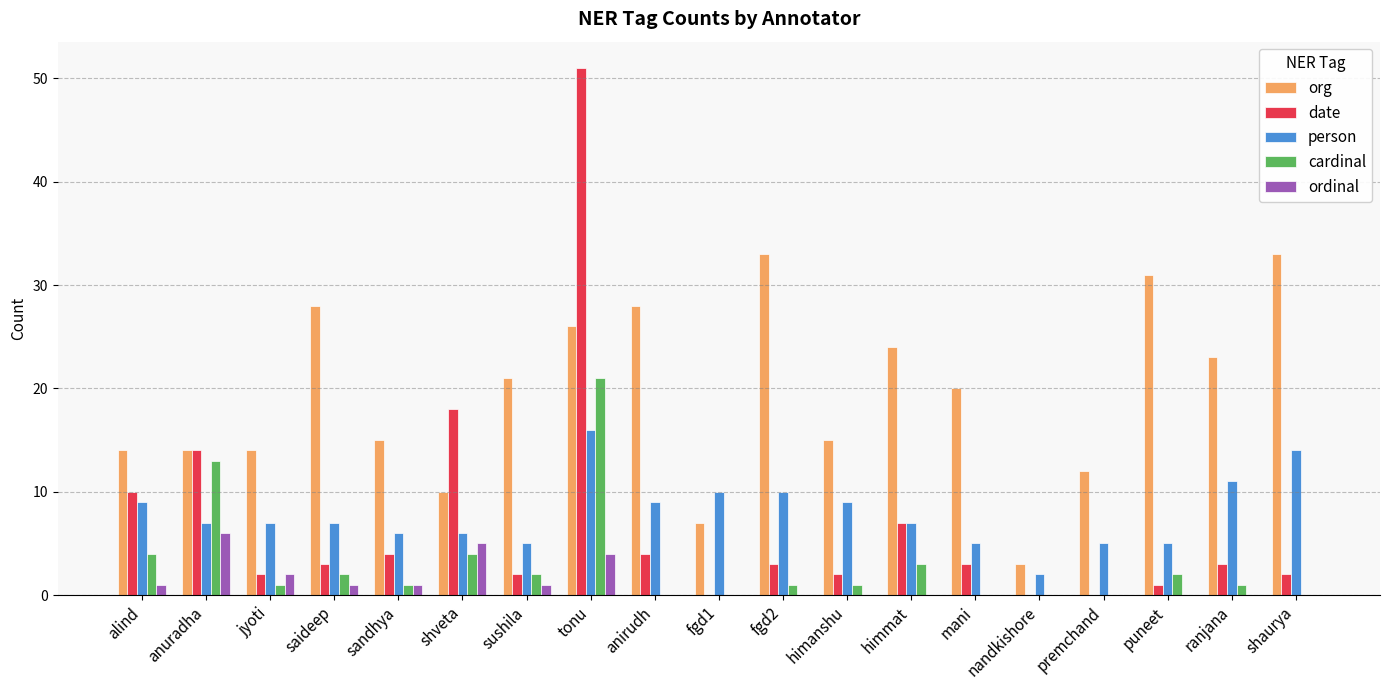

How many groups of bars are there?

19